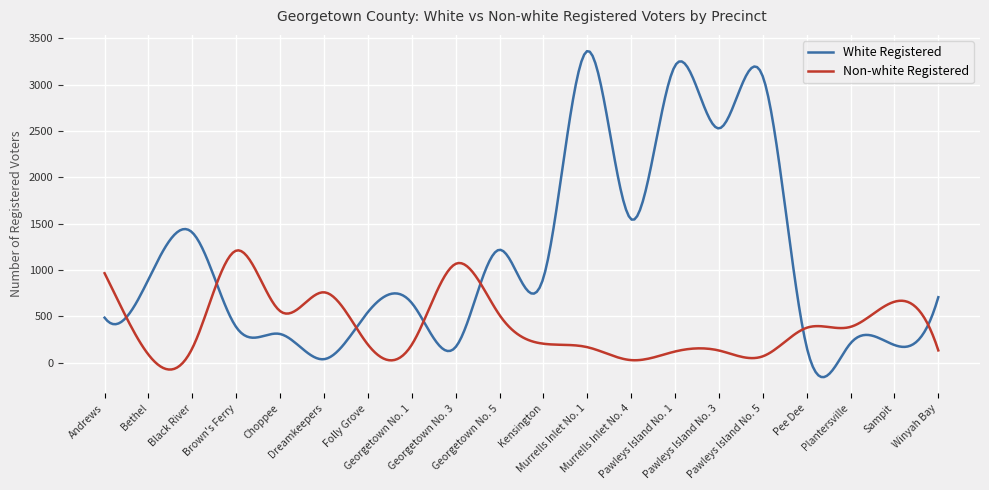

What is the minimum value for White Registered?

-157.1